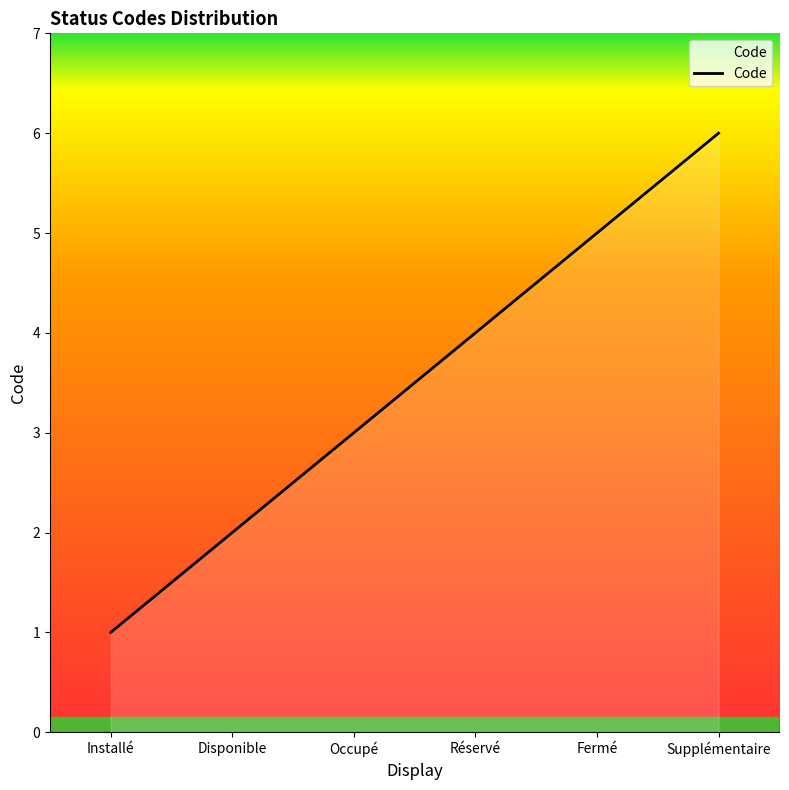

List the labels in order of value, largest first.

Supplémentaire, Fermé, Réservé, Occupé, Disponible, Installé